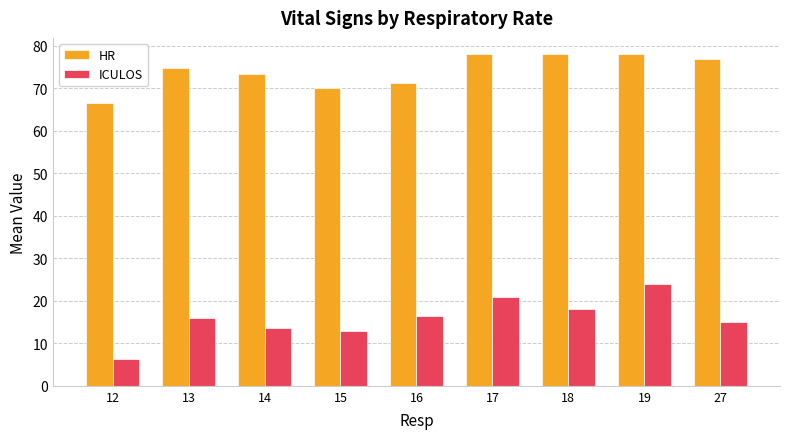

What is the value of the ICULOS bar at the 6th from the left?

21.0